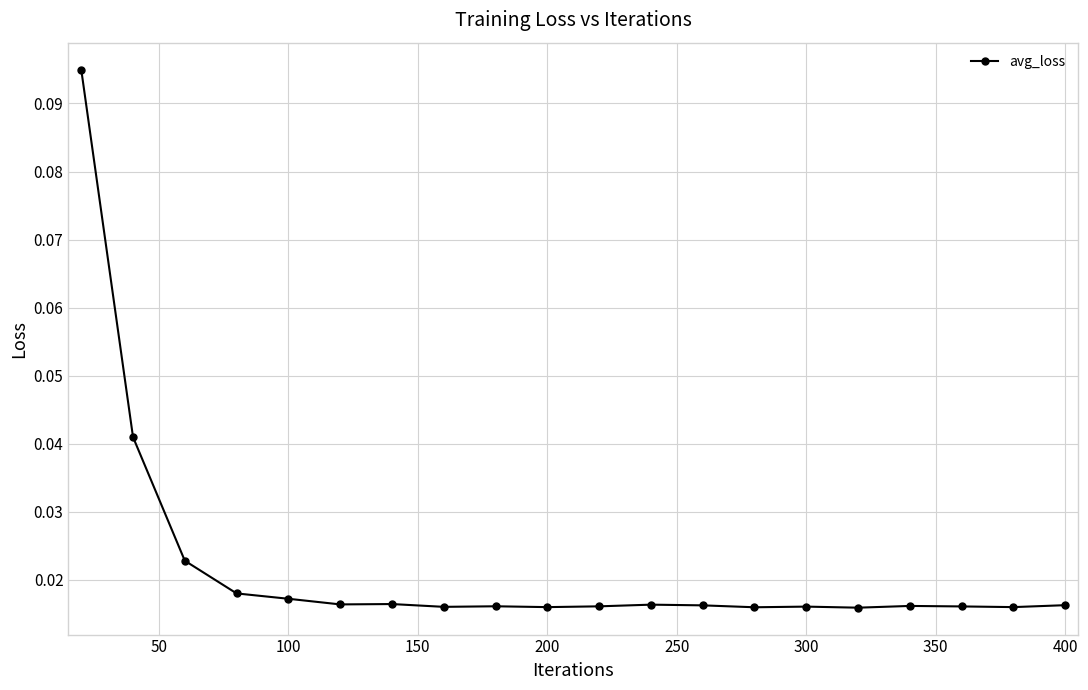

What is the sum of all values?

0.4